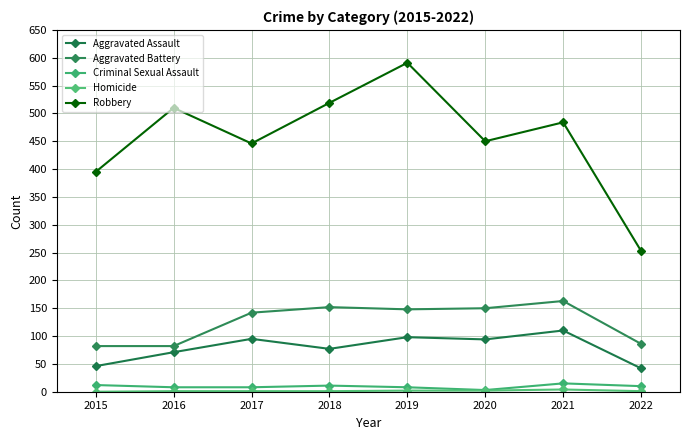

How many Homicide values are between 1 and 2?

6